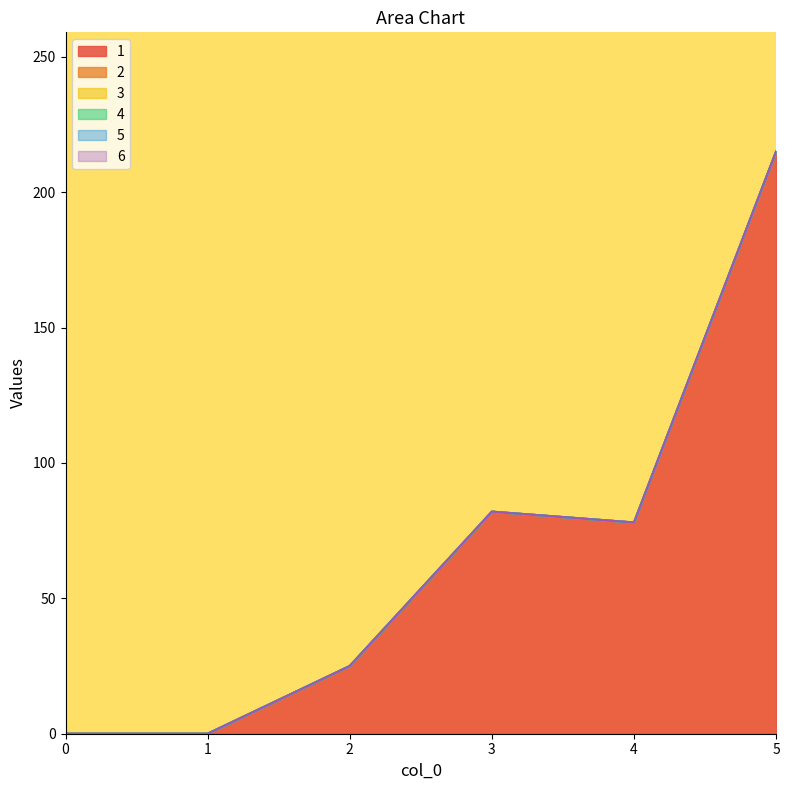

True or false: 2 has a value of 0 at 0.

True